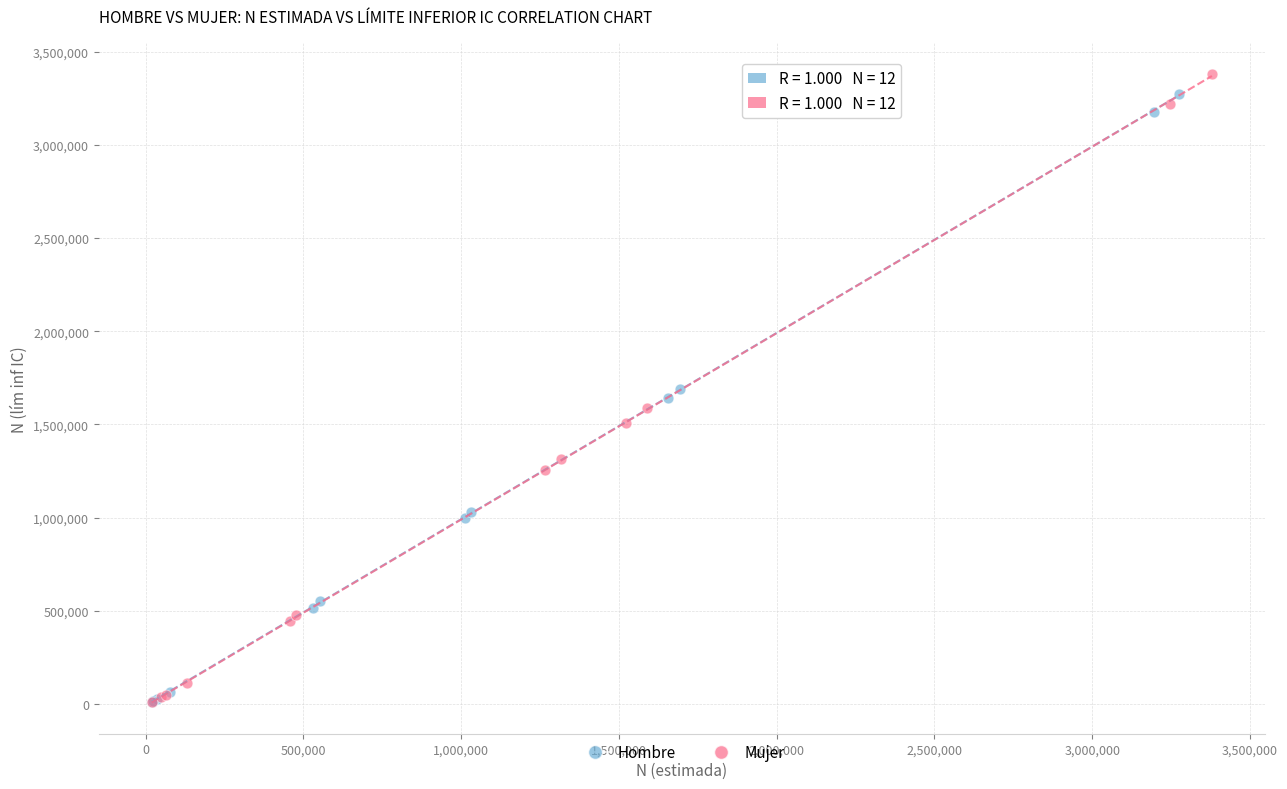

Which series has the widest spread of Y values?

Mujer